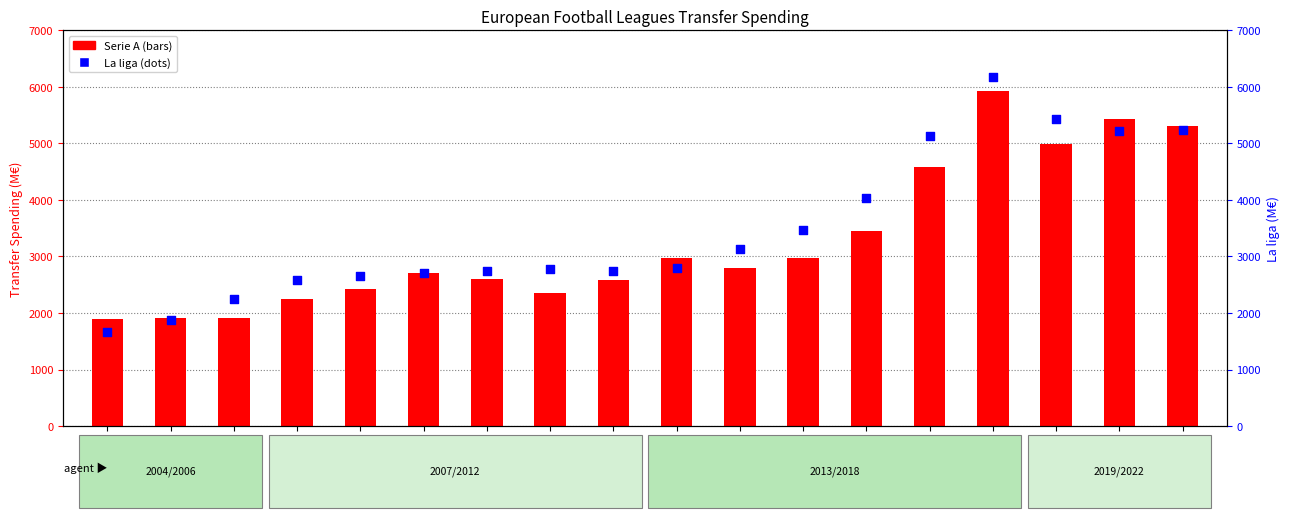

What are all the series names shown in the legend?

Serie A, La liga